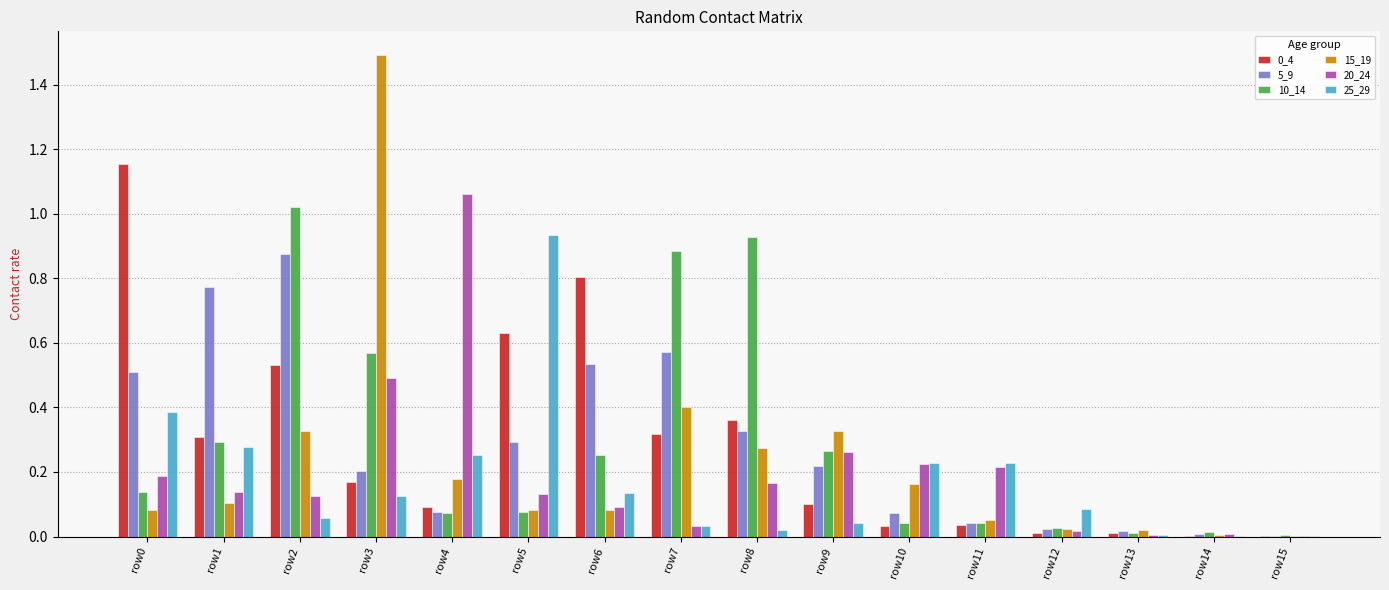

Count the number of categories in the chart.

16